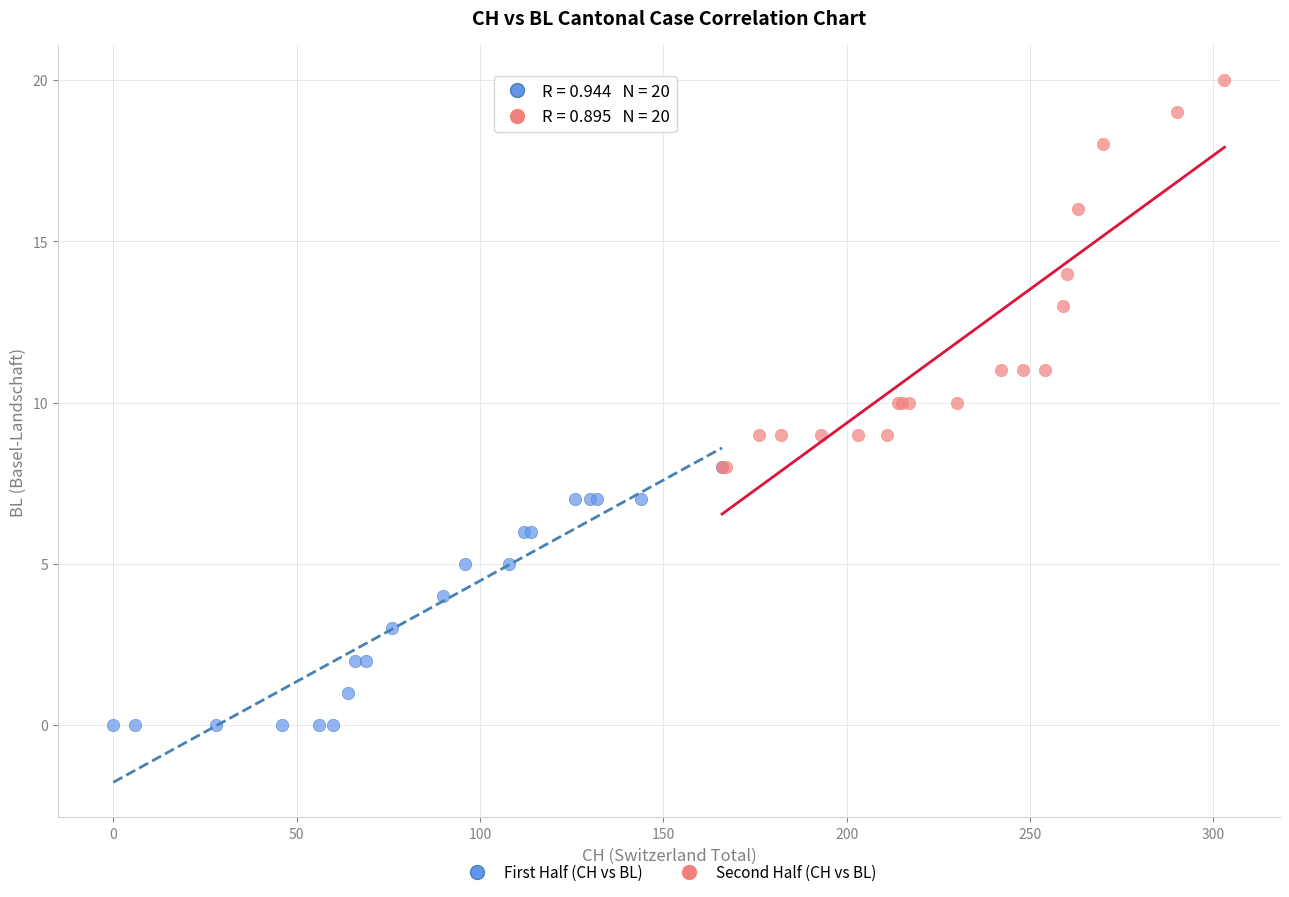

Which series reaches the minimum Y coordinate?

First Half (CH vs BL)